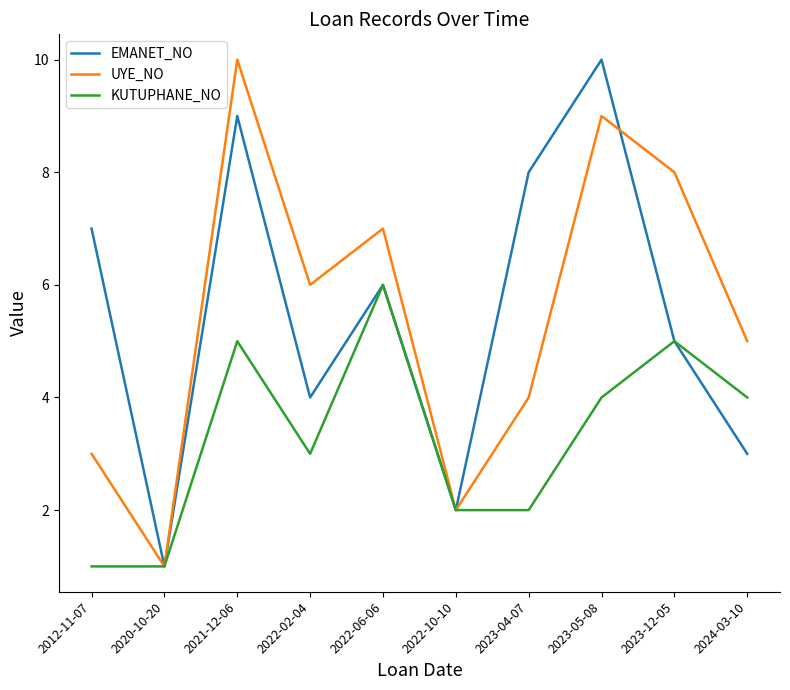

Reading left to right, list all the values displayed in this chart.

EMANET_NO: 2012-11-07=7	2020-10-20=1	2021-12-06=9	2022-02-04=4	2022-06-06=6	2022-10-10=2	2023-04-07=8	2023-05-08=10	2023-12-05=5	2024-03-10=3
UYE_NO: 2012-11-07=3	2020-10-20=1	2021-12-06=10	2022-02-04=6	2022-06-06=7	2022-10-10=2	2023-04-07=4	2023-05-08=9	2023-12-05=8	2024-03-10=5
KUTUPHANE_NO: 2012-11-07=1	2020-10-20=1	2021-12-06=5	2022-02-04=3	2022-06-06=6	2022-10-10=2	2023-04-07=2	2023-05-08=4	2023-12-05=5	2024-03-10=4